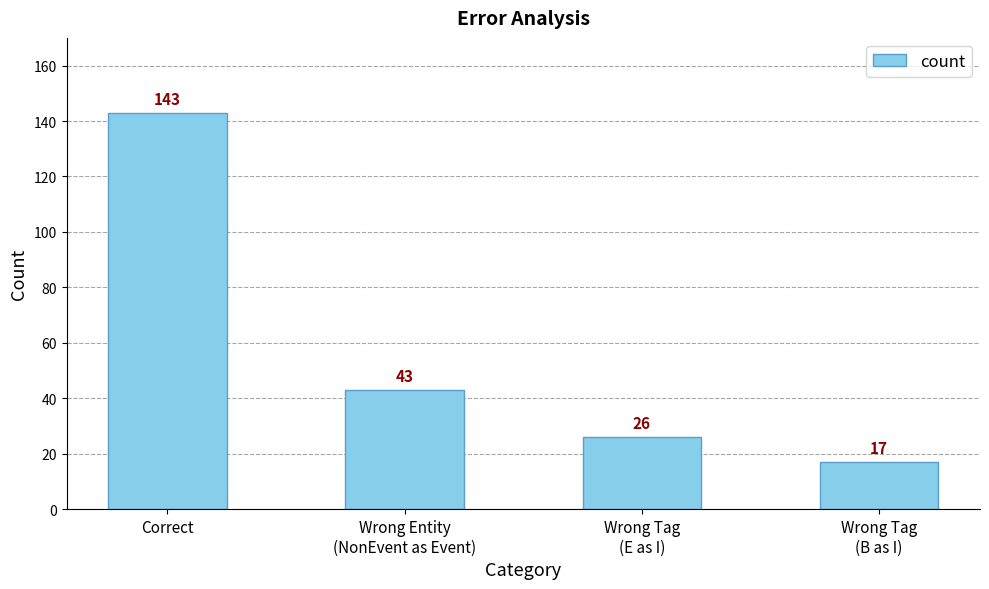

True or false: the data shows 39 at Correct.

False